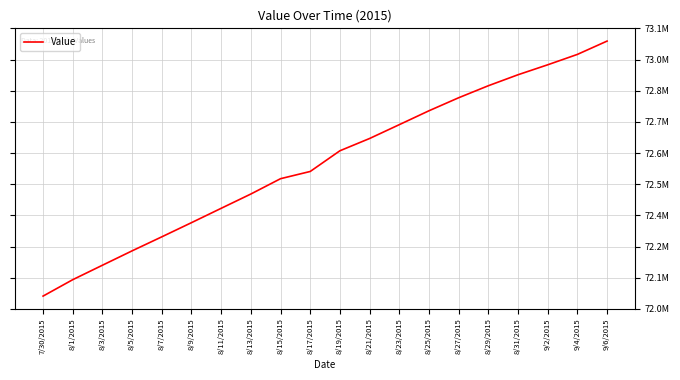

The chart shows a value of 117920924.7 at 8/19/2015. True or false?

False